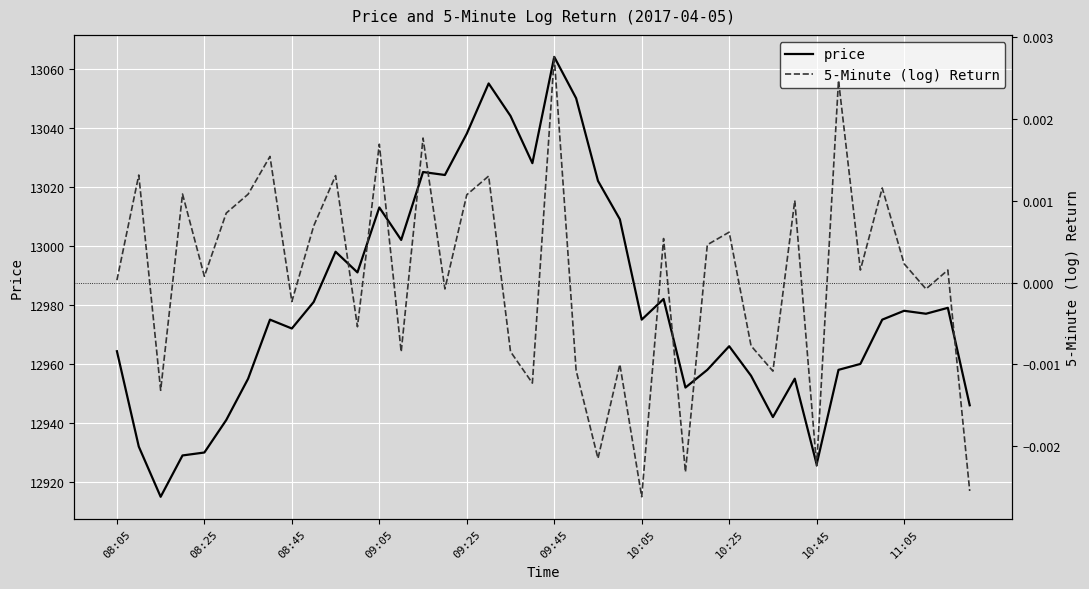

Rank the series by their average value, from highest to lowest.

price, 5-Minute (log) Return